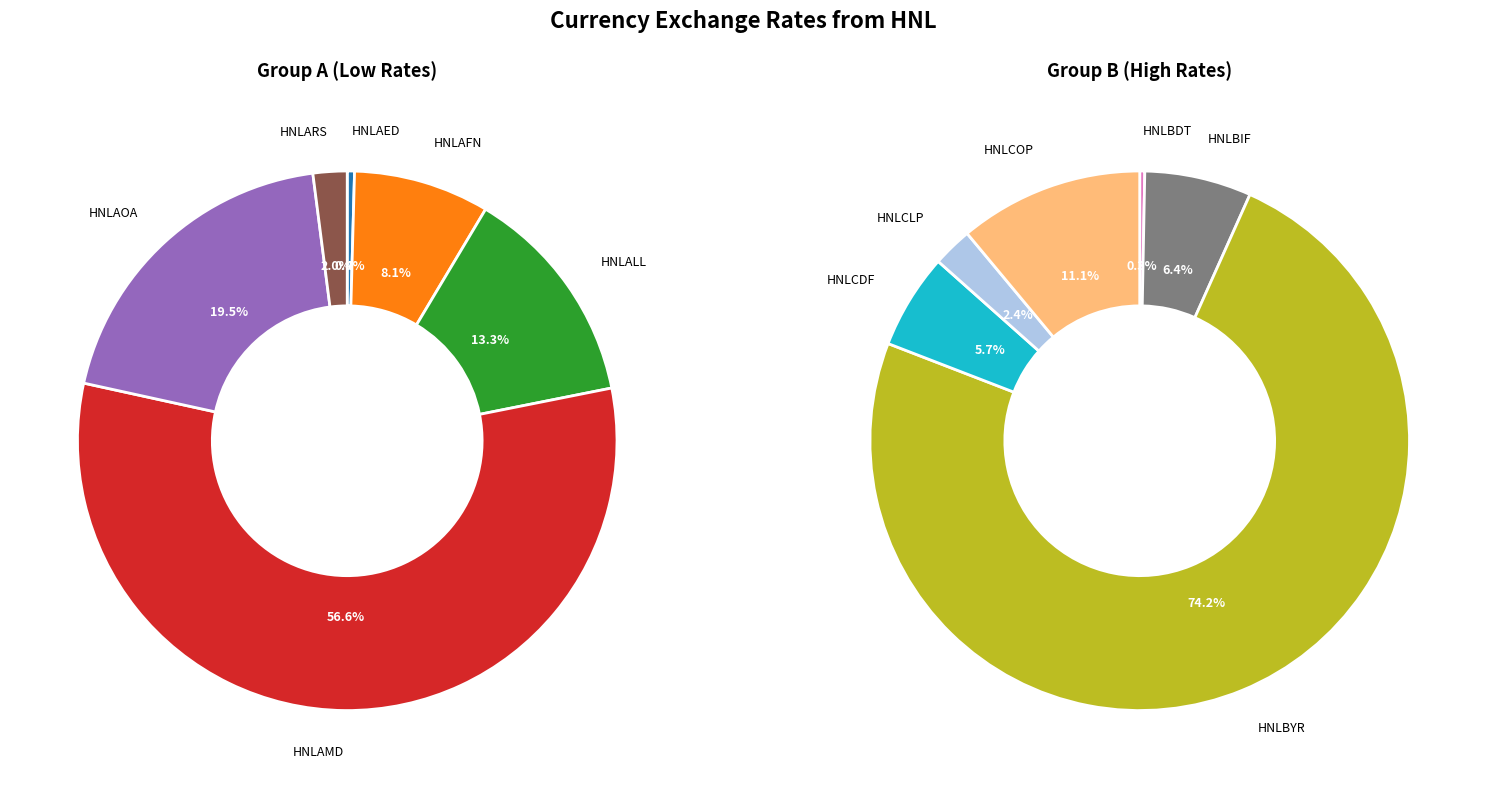

Rank the categories by value from lowest to highest.

HNLAED, HNLARS, HNLAFN, HNLBDT, HNLALL, HNLAOA, HNLAMD, HNLCLP, HNLCDF, HNLBIF, HNLCOP, HNLBYR